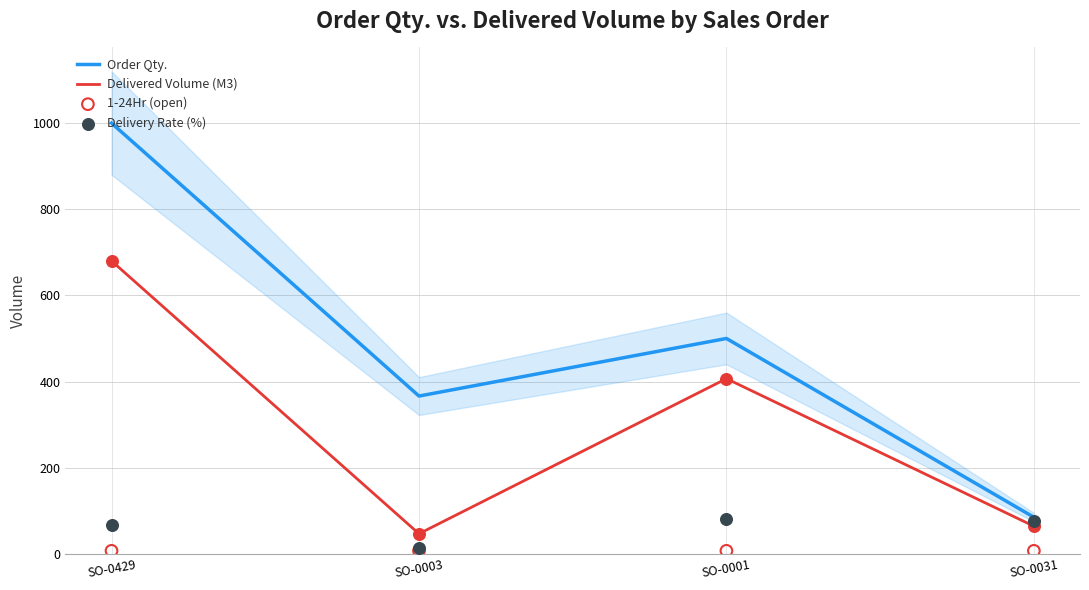

Which series reaches the minimum Y coordinate?

1-24Hr (open)